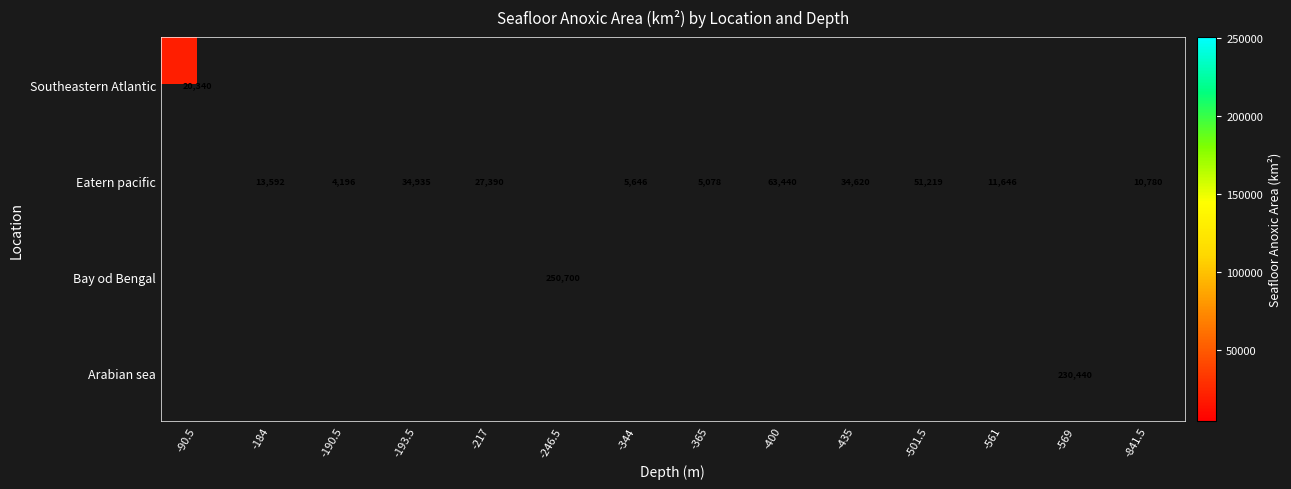

True or false: Arabian sea has a value of 230440 at -569.

True